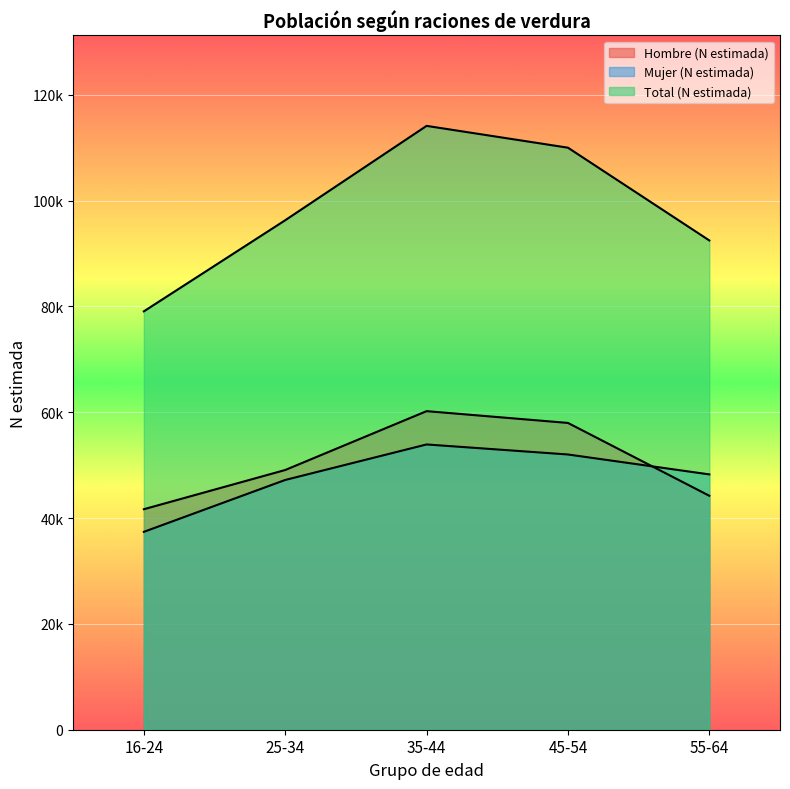

Which series has the largest total across all categories?

Total (N estimada)